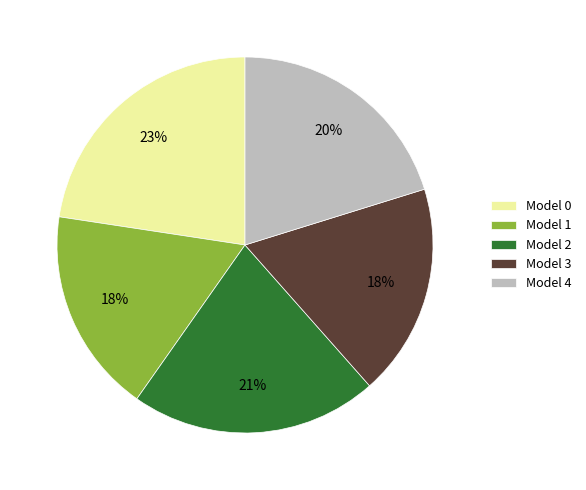

Is there any slice that represents more than half of the pie?

No